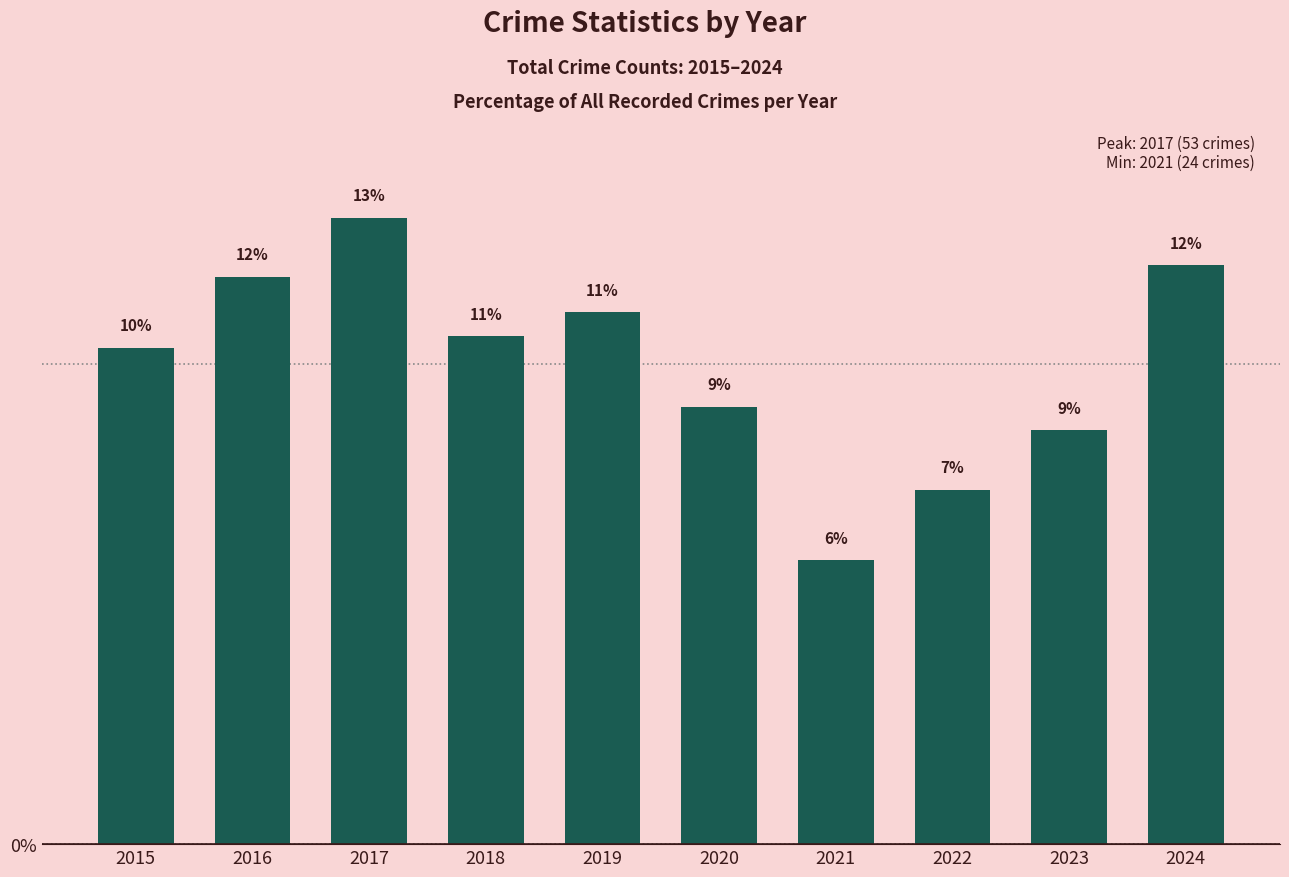

What is the sum of all values?

100.0